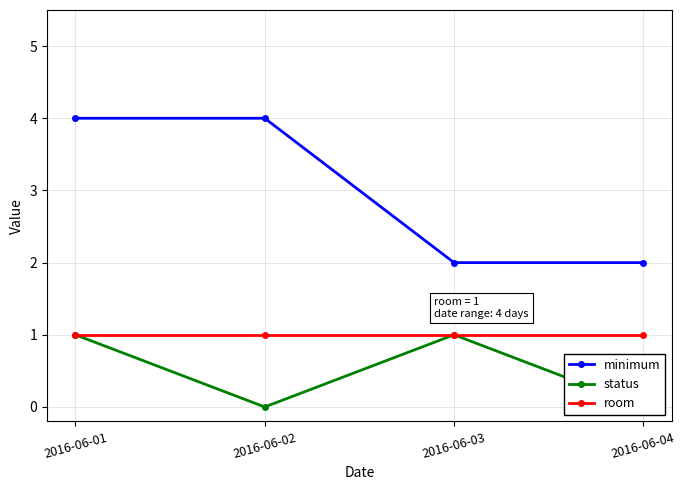

Count the minimum values in the range 2 to 4.

4